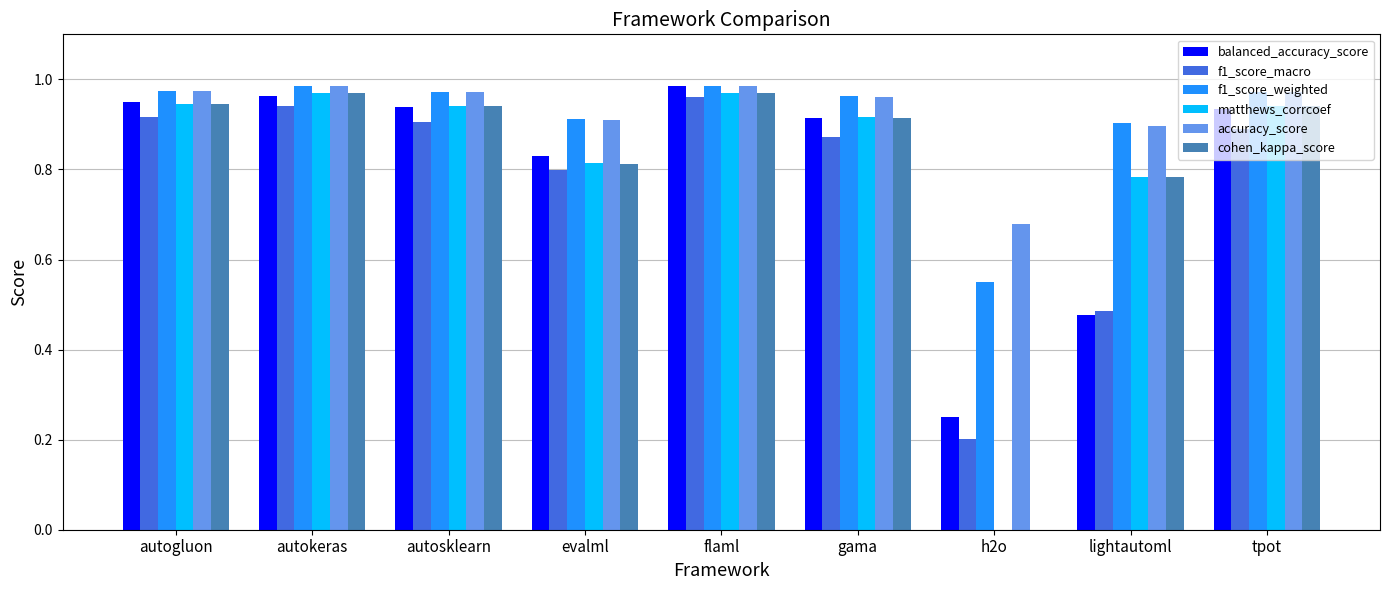

What is the sum of the matthews_corrcoef values at autokeras and evalml?

1.8